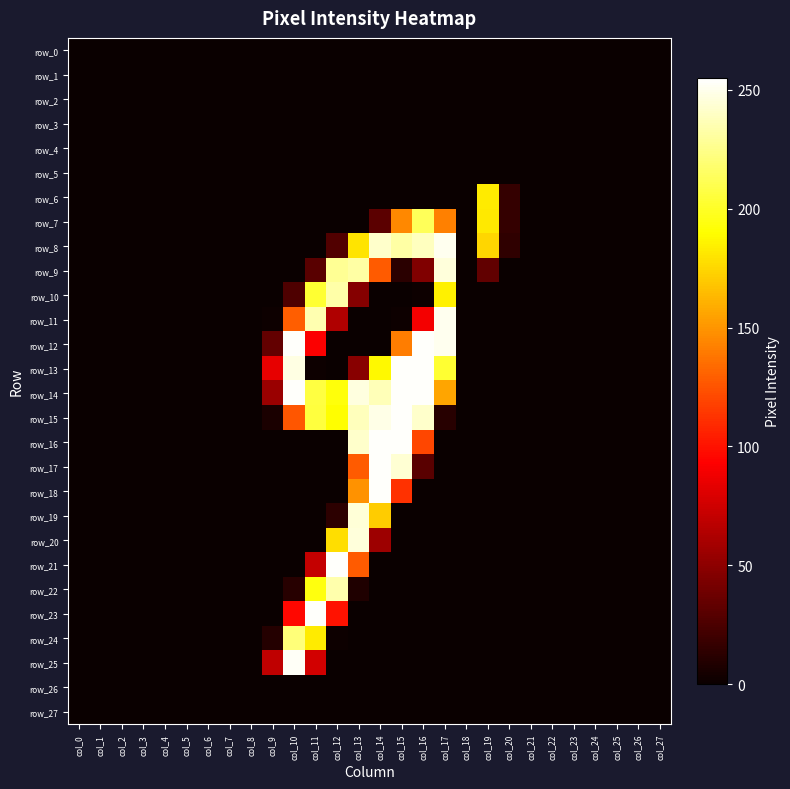

Is it true that row_18 equals -122 at col_3?

False